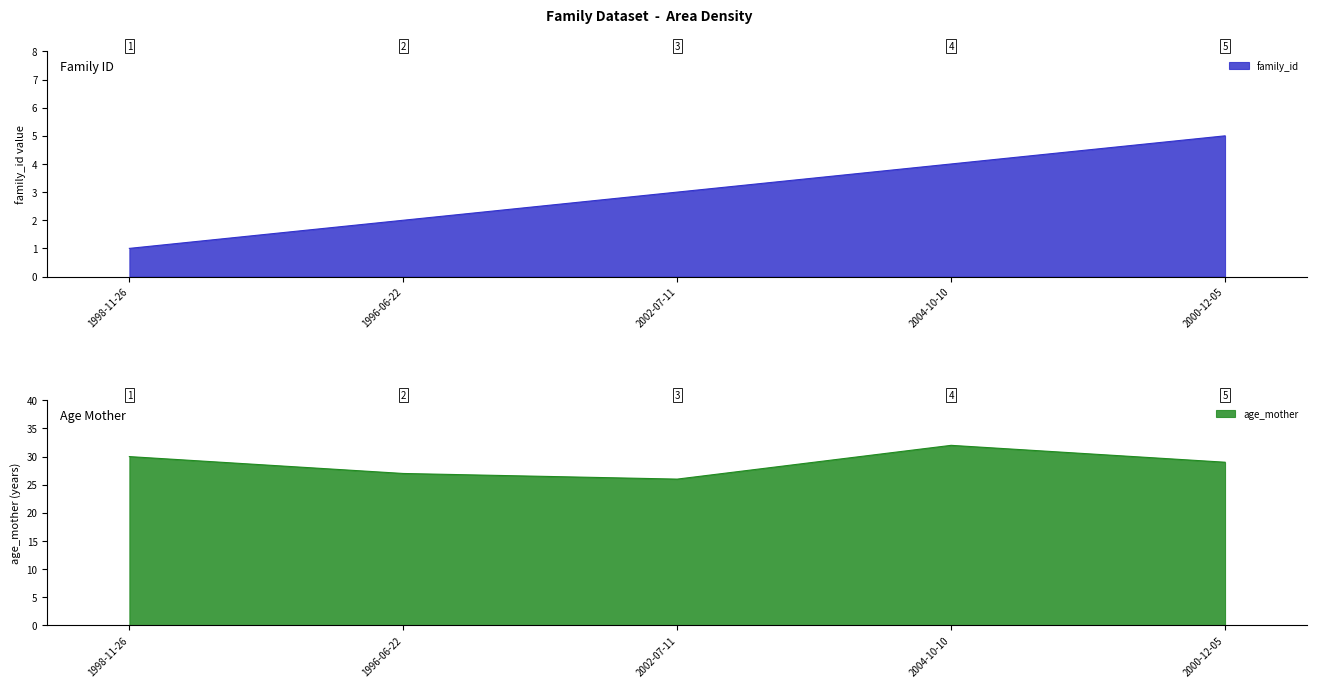

What is the average value of the family_id series?

3